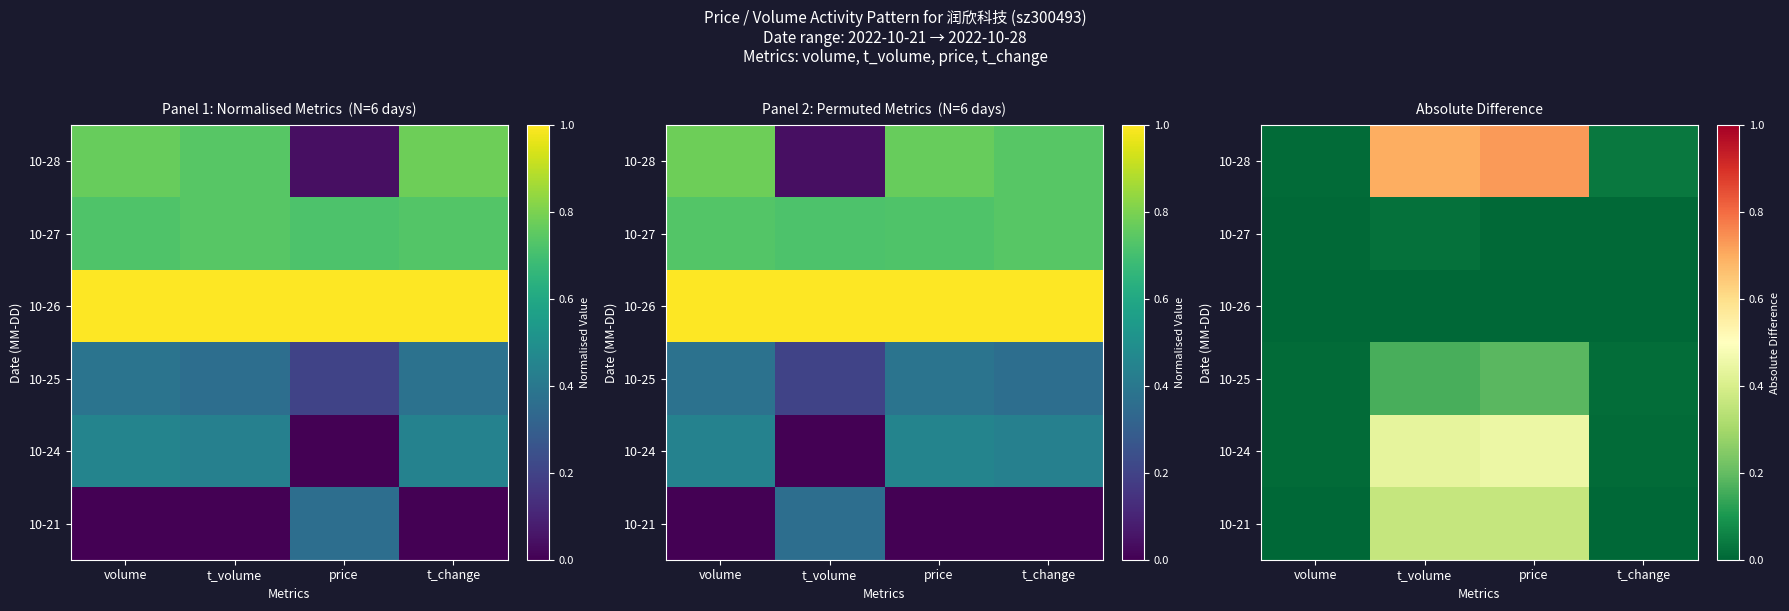

Rank the categories by 10-26 value from lowest to highest.

volume, t_volume, price, t_change